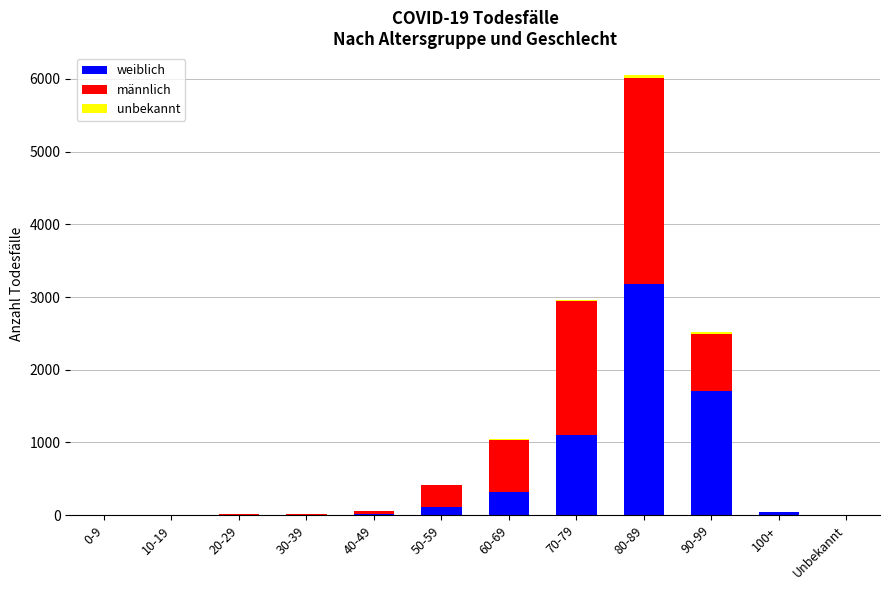

At which category is the sum across all series the highest?

80-89